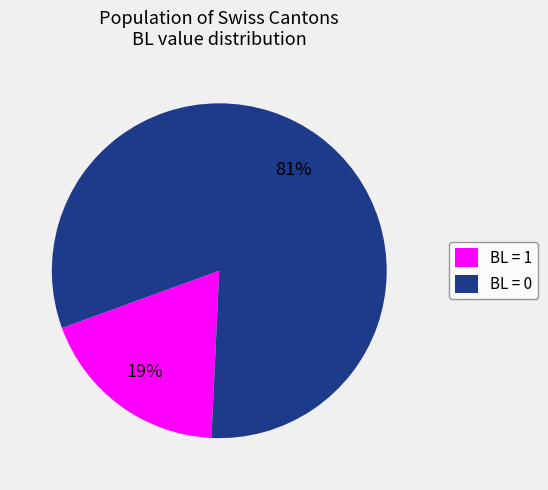

To the nearest percent, what is the combined percentage of BL = 0 and BL = 1?

100%